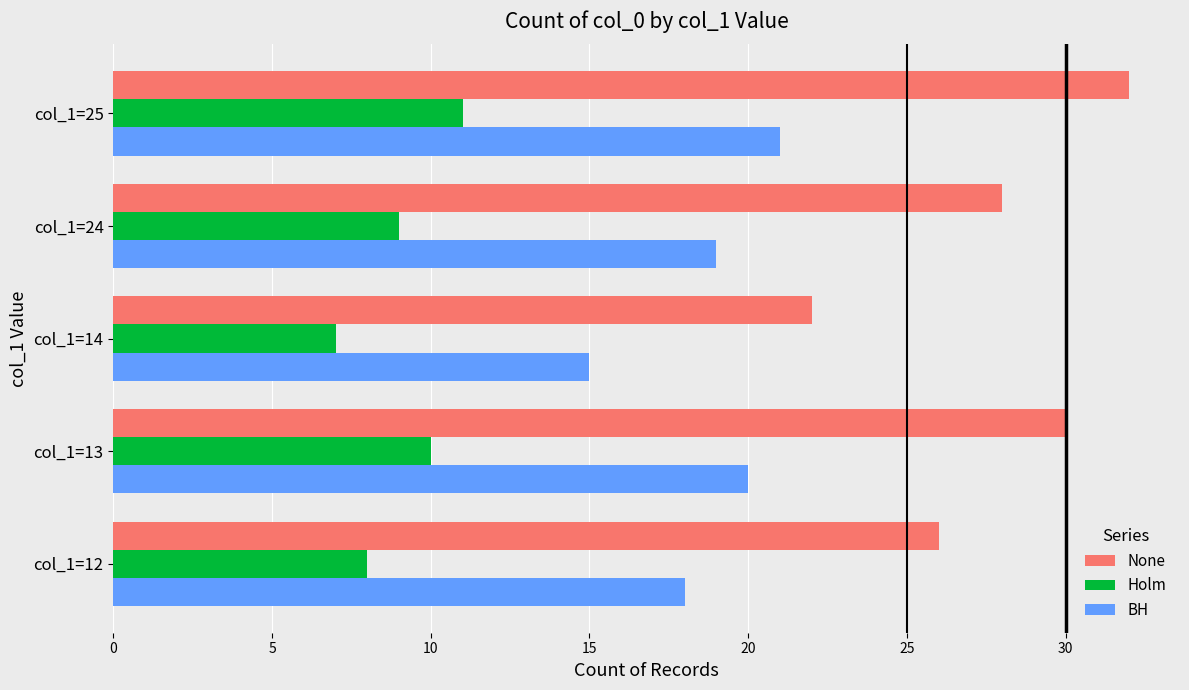

Is it true that BH equals 21 at col_1=25?

True